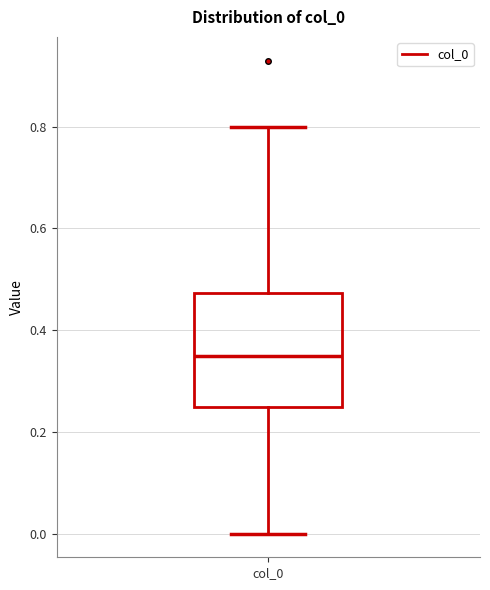

Transcribe this box plot: give where the median line is, the range the box spans, and where the two whiskers end, as read against the y-axis. The values are not printed on the chart, so give them approximately, as read against the axis.

median 0.36, box 0.24 to 0.48, whiskers 0.00 to 0.80